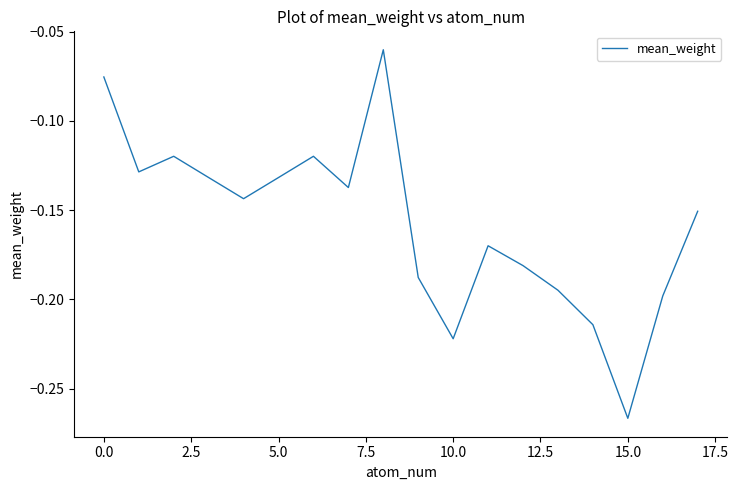

True or false: there are more than 1 points higher than both neighbors.

True